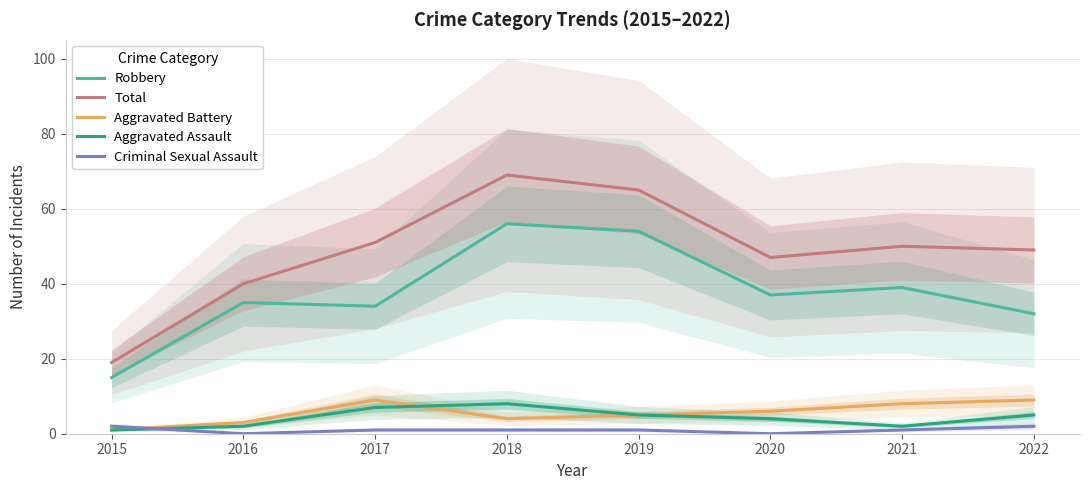

True or false: Total and Aggravated Battery cross at least once.

False